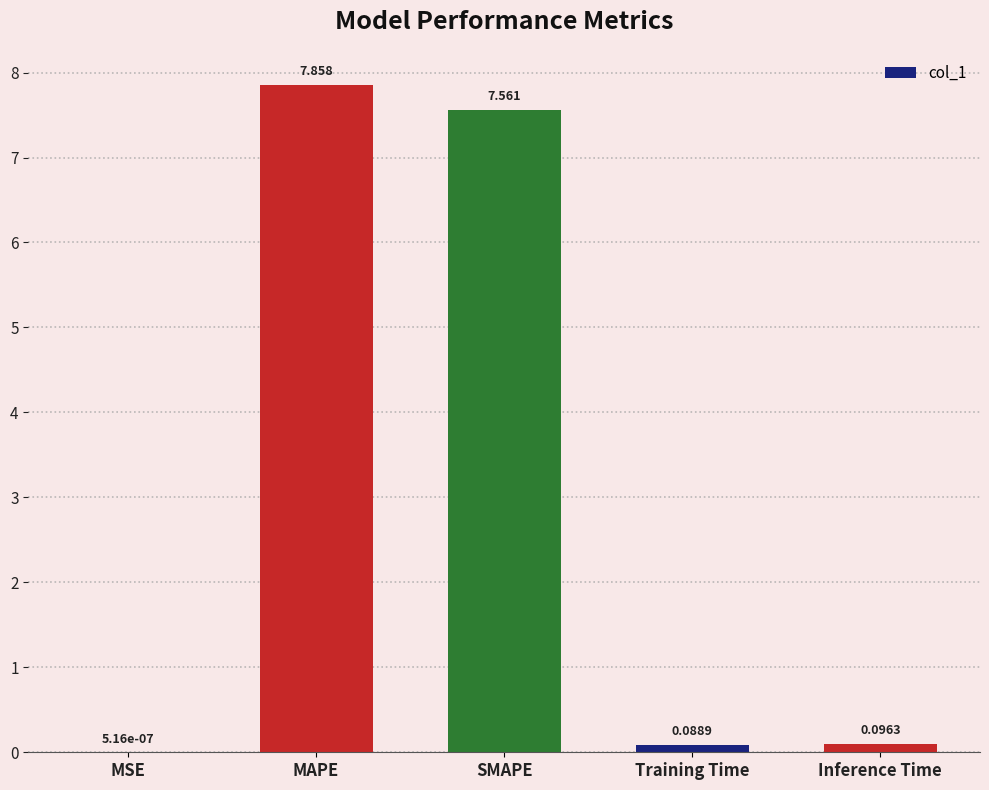

Where is the data nearest to the value 3?

Inference Time